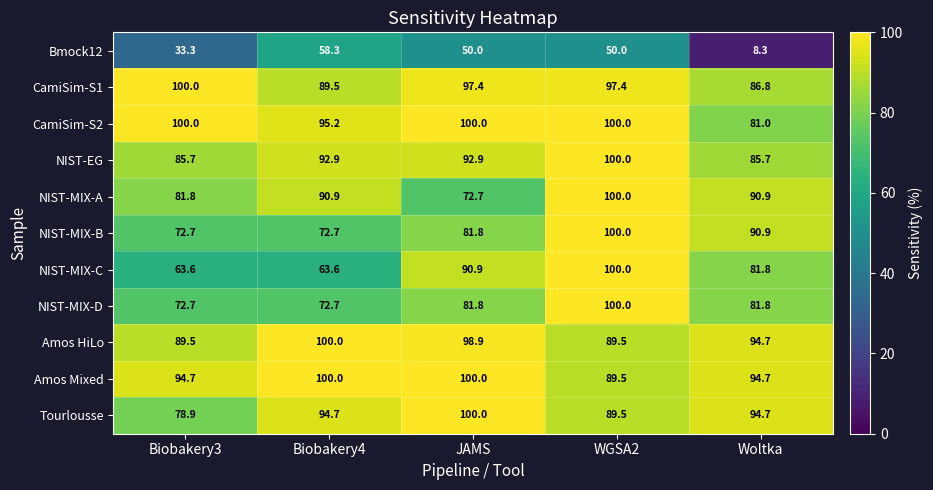

How many data points in CamiSim-S2 are less than 100?

2